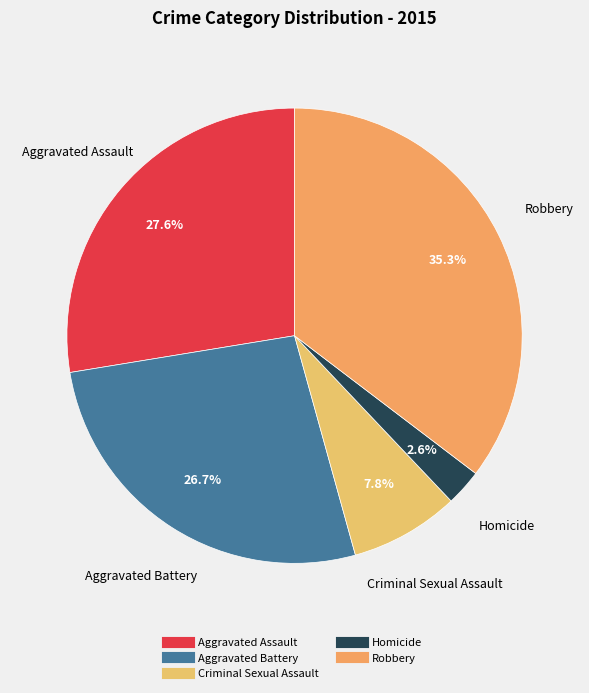

Combined, what portion of the pie is Aggravated Assault and Aggravated Battery?

54.3%